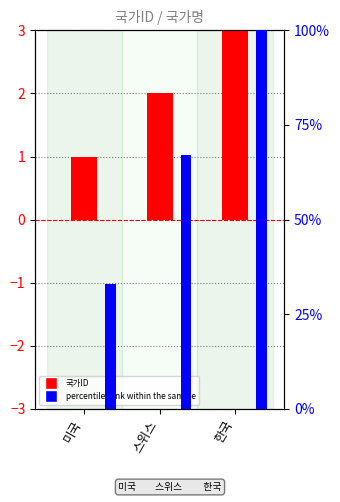

Which label corresponds to the smallest value in the chart?

미국